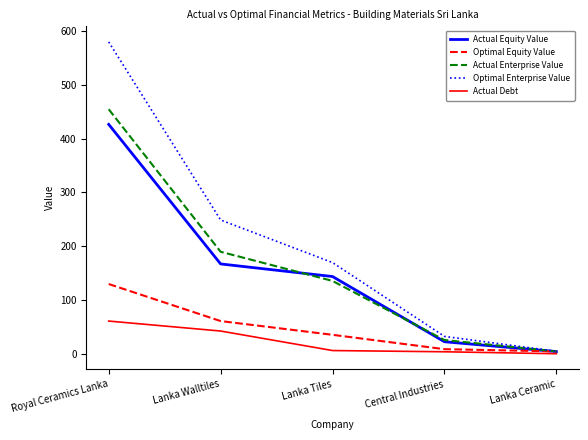

Does the chart have visible grid lines?

No